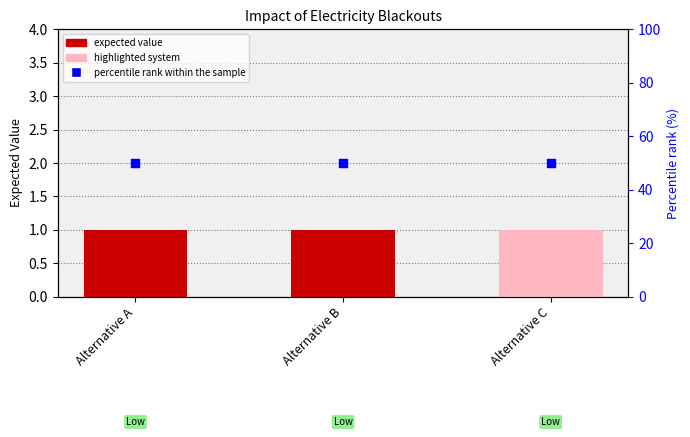

Is the value of percentile rank within the sample at Alternative B greater than the value of expected value at Alternative C?

Yes